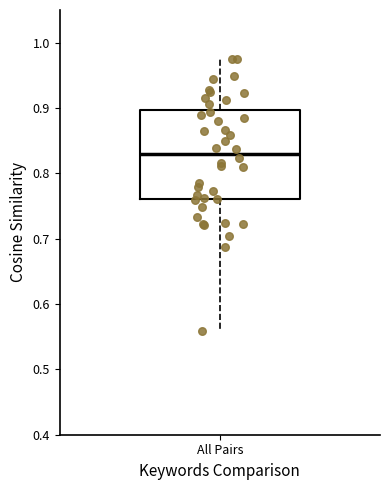

Read this box plot against the y-axis: the position of the median line, the range covered by the box, and the ends of both whiskers. The values are not printed on the chart, so give them approximately, as read against the axis.

median 0.83, box 0.76 to 0.90, whiskers 0.56 to 0.98